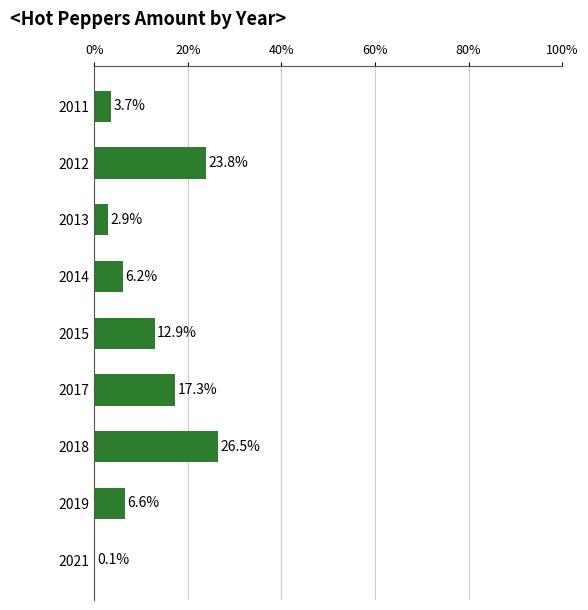

Which has a higher value, 2013 or 2015?

2015